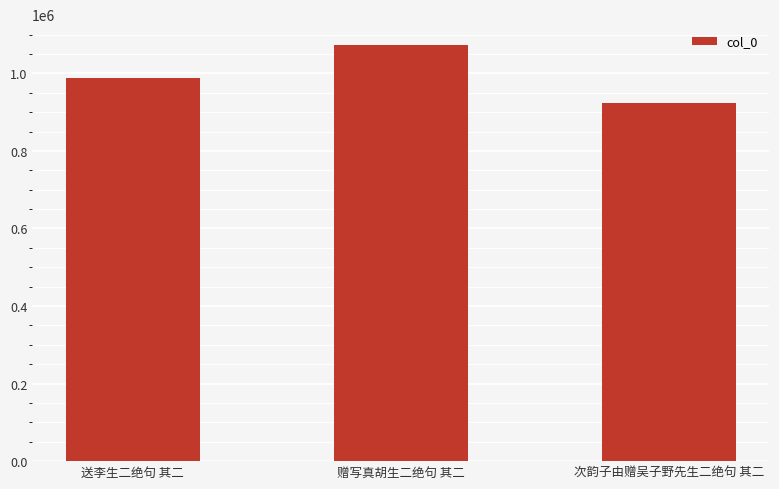

How many values are below 987731?

1